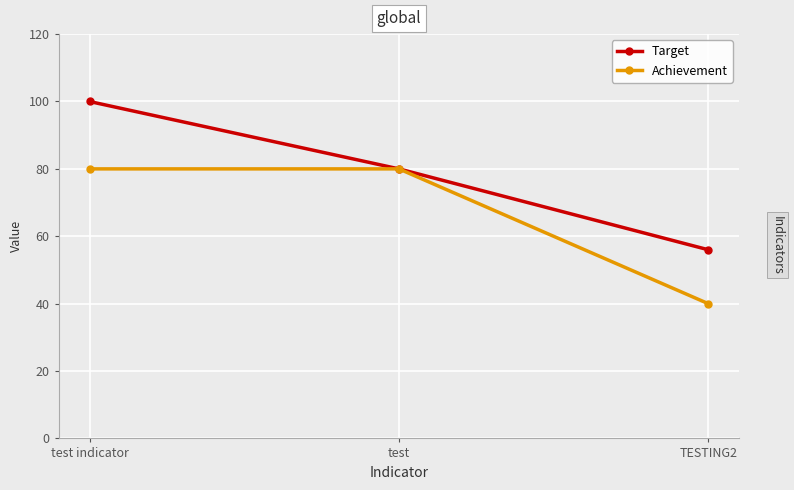

Which category has the lowest value in the Achievement series?

TESTING2